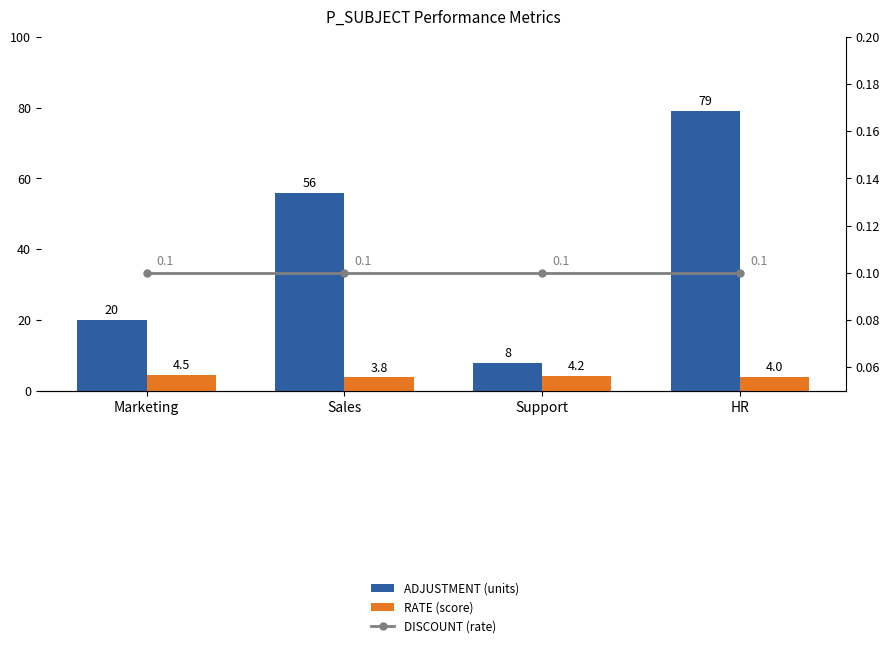

At which label is RATE closest to 4?

HR